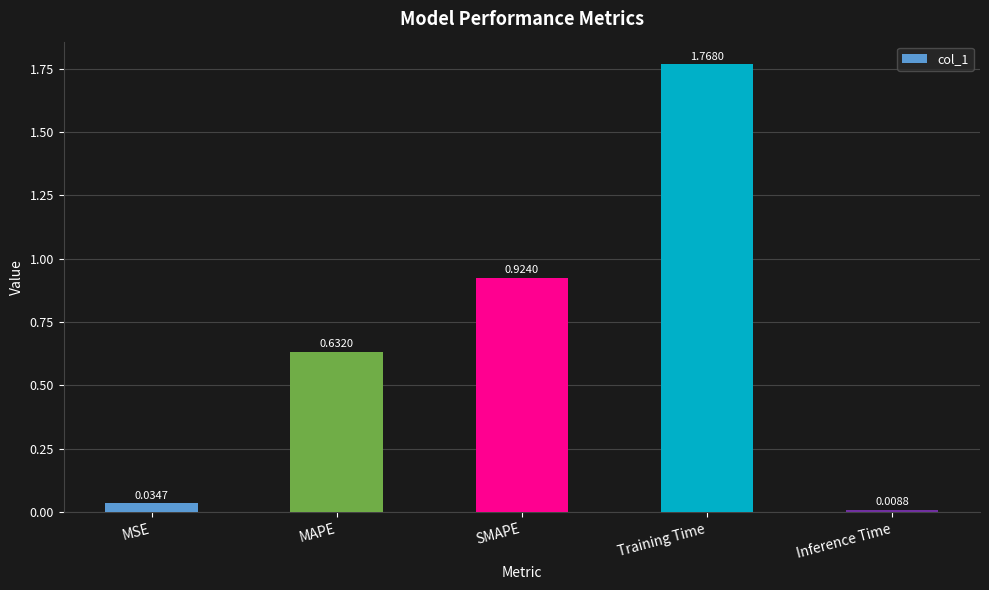

What is the change in value from SMAPE to Inference Time?

-0.9